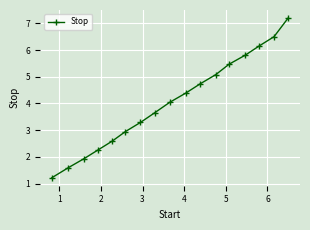

What is the difference between the maximum and minimum values?

6.0